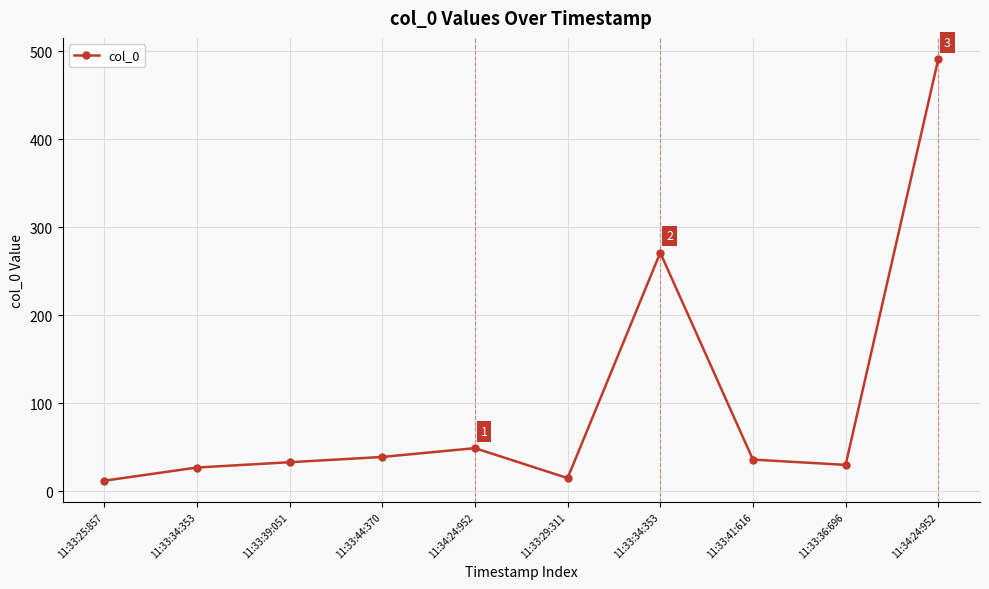

How many categories are shown in the chart?

10